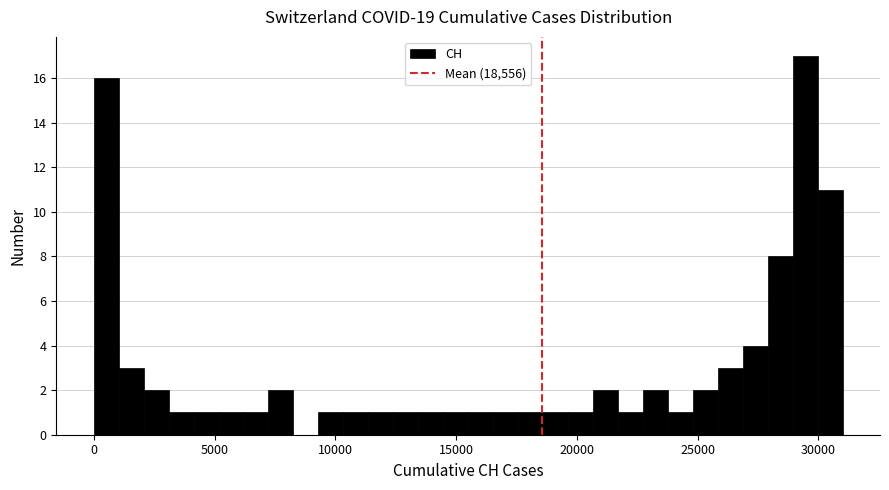

Around what value on the x-axis is the tallest bar? Give the approximate position of its centre, as read against the axis.

29500